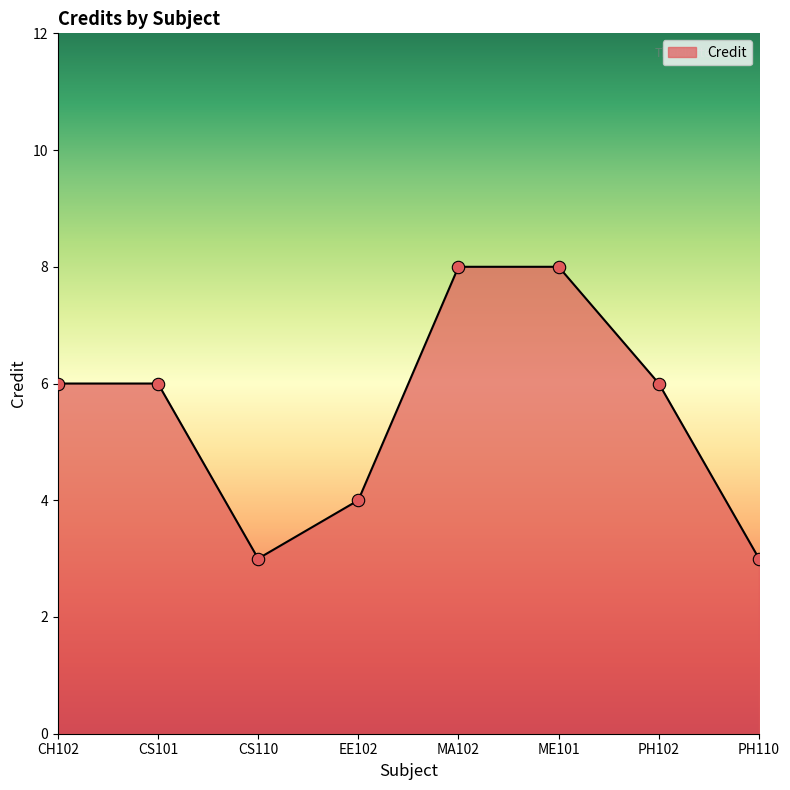

Approximately how many times larger is the value at CS101 compared to PH110?

2.0